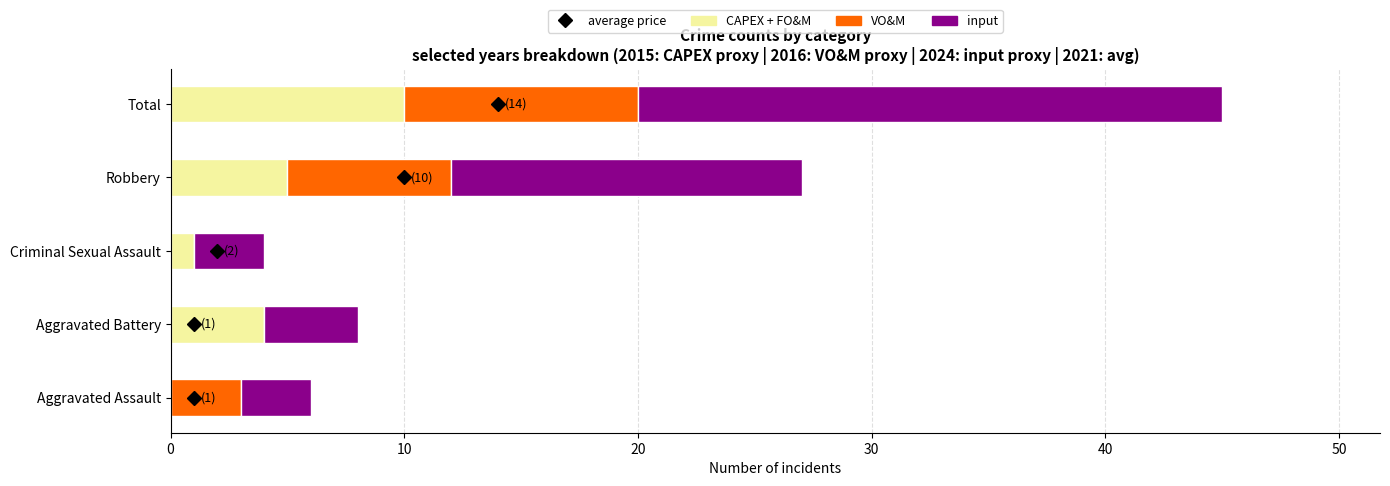

What is the sum of all CAPEX + FO&M values?

20